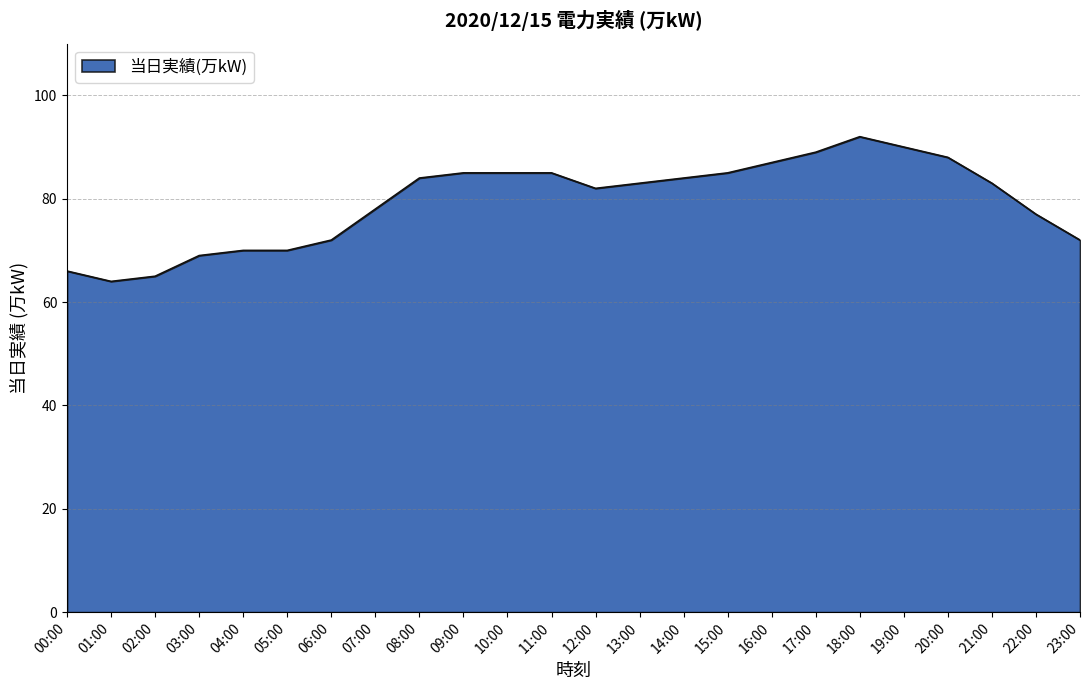

What is the difference between the values at 03:00 and 07:00?

9